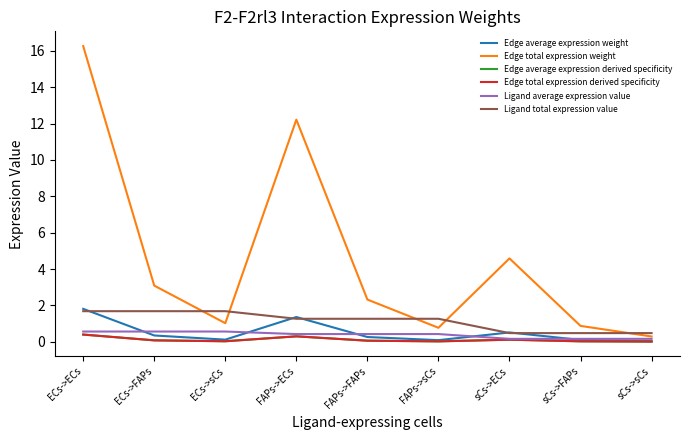

Is this an area chart (filled region under the line)?

No